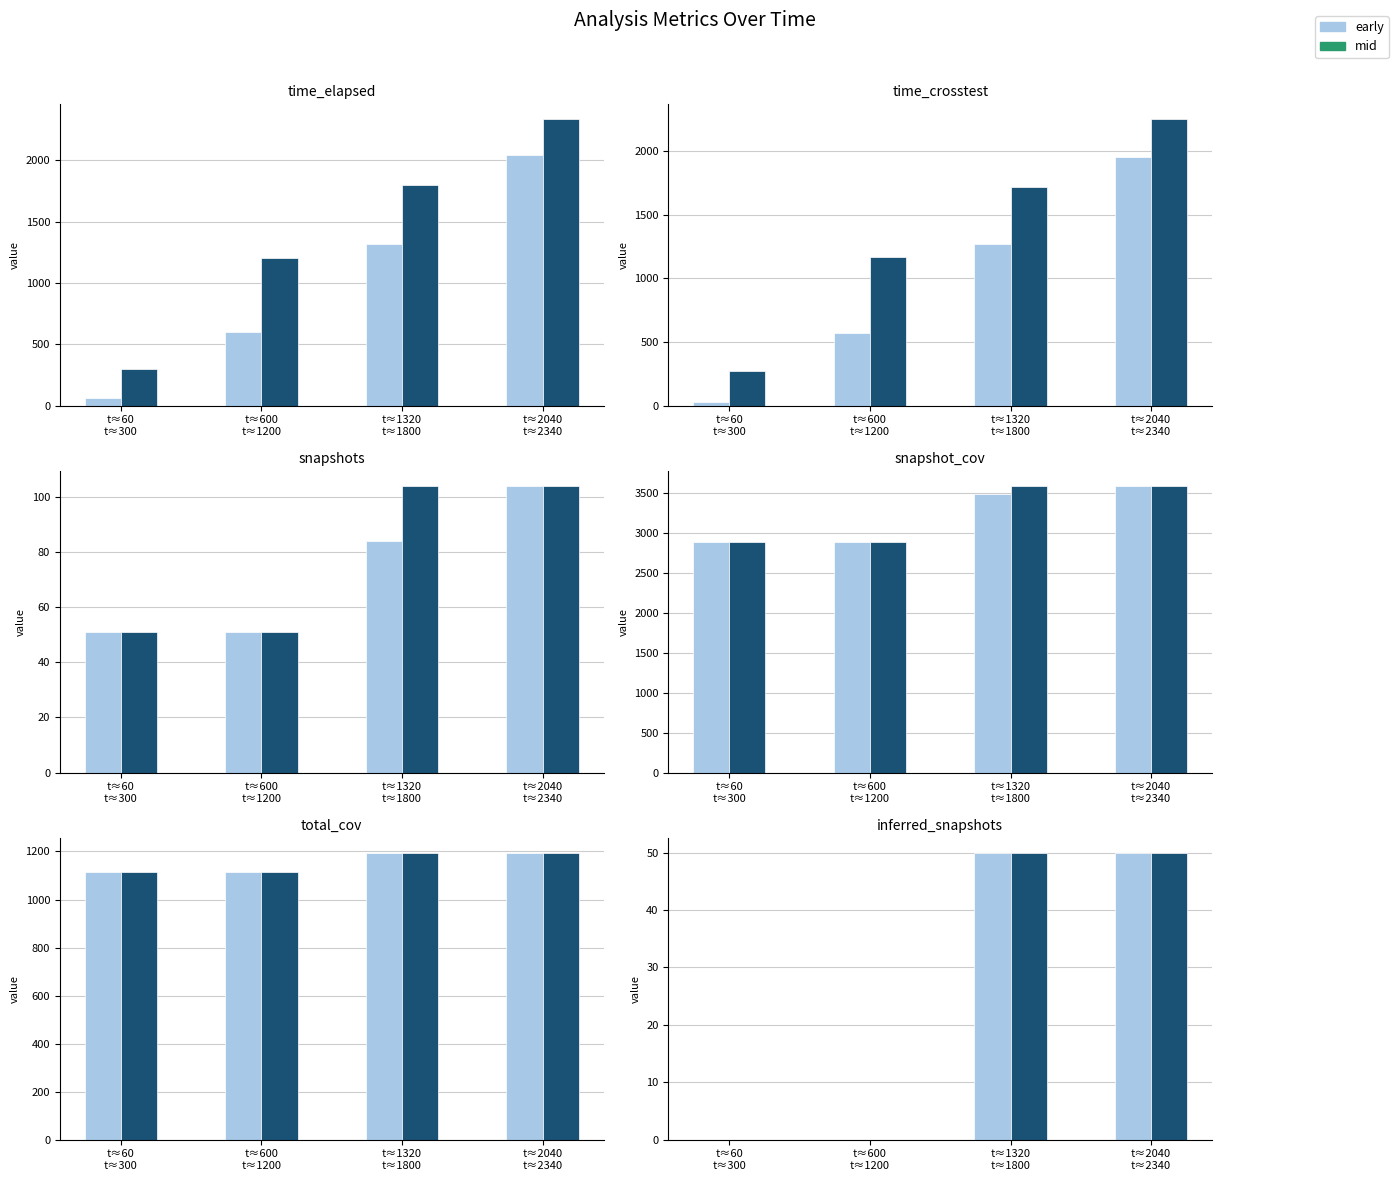

Which has a higher value, t≈1320
t≈1800 or t≈60
t≈300?

t≈1320
t≈1800